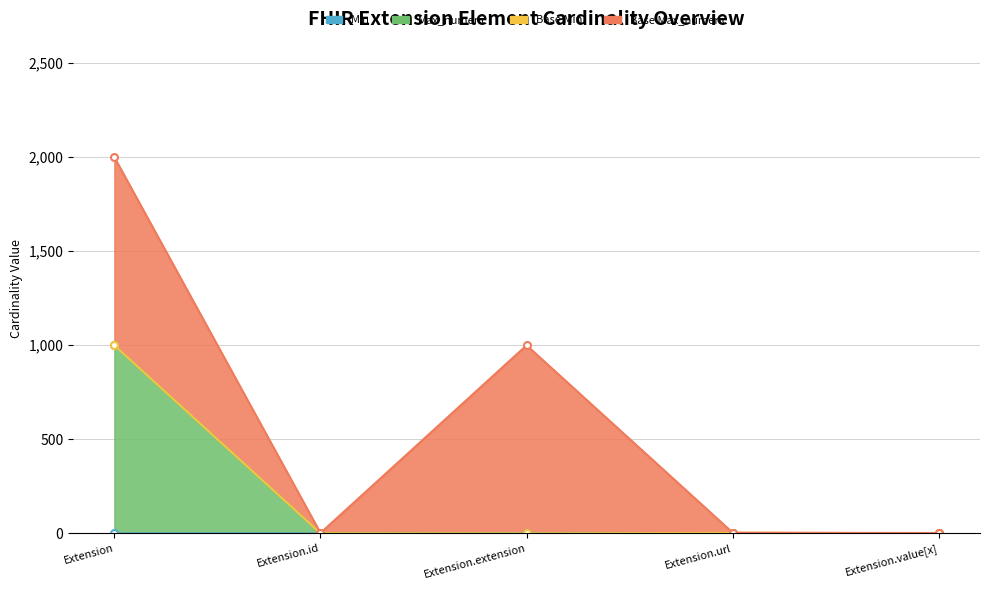

How many positive values does the Min series have?

1